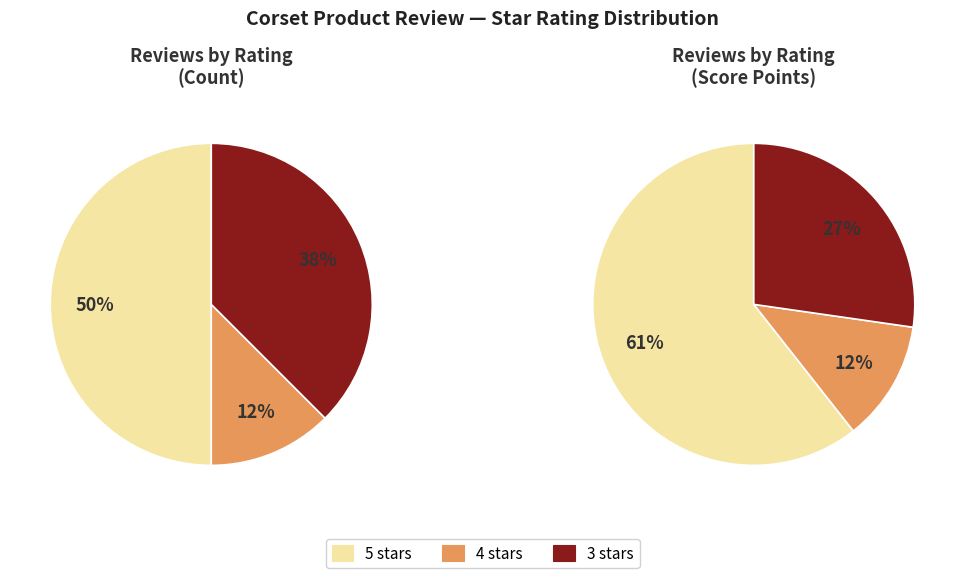

The Vanessa Lefebvre slice represents 10% of the pie. True or false?

False